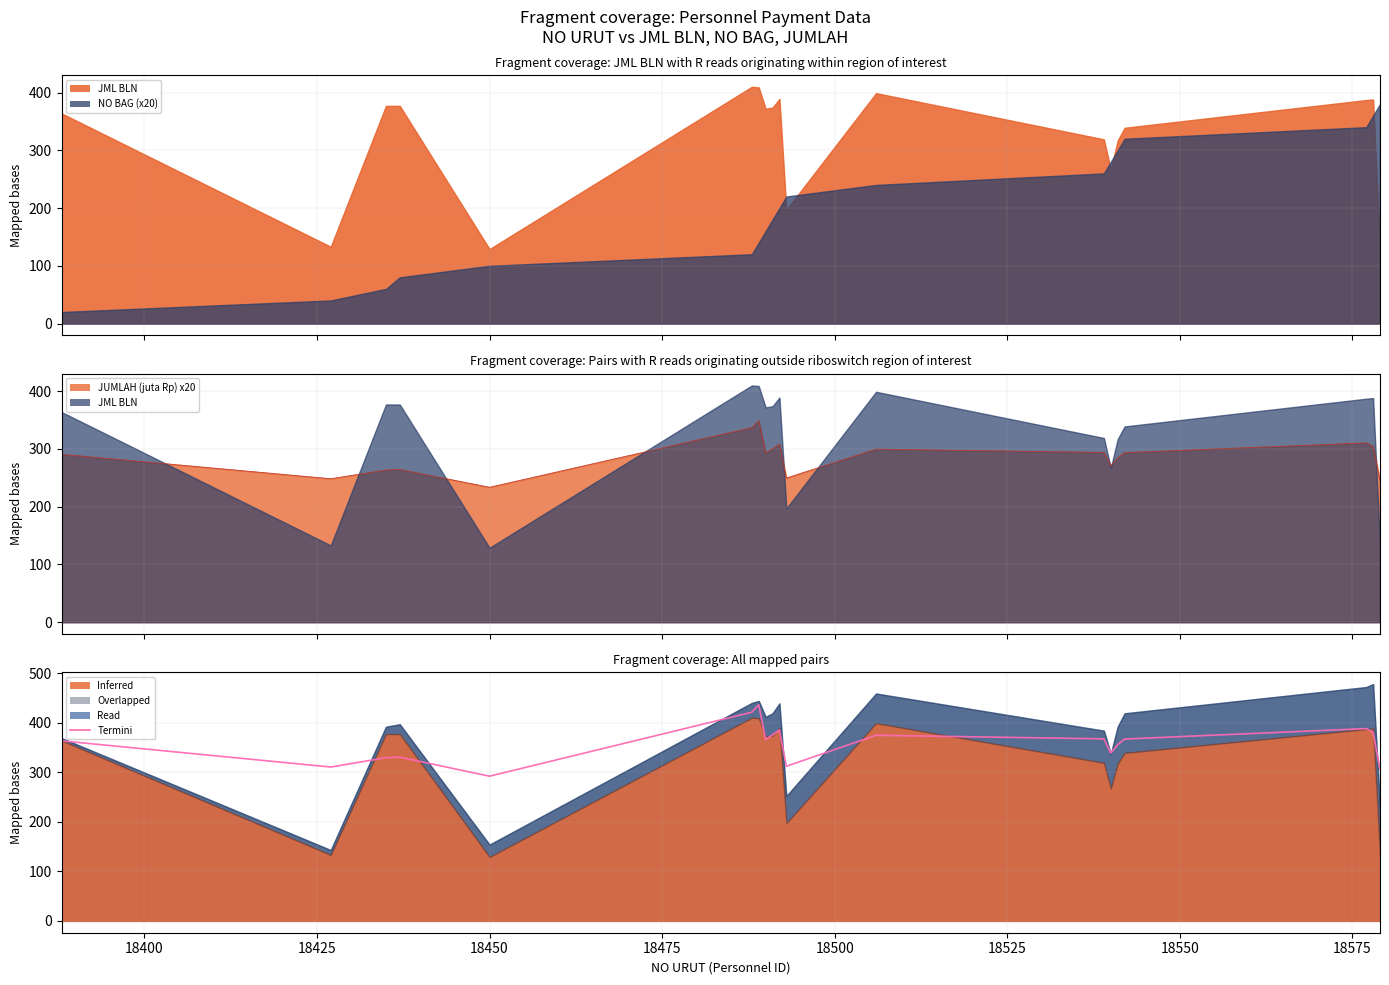

What is the difference between the second highest and second lowest values?

115.2